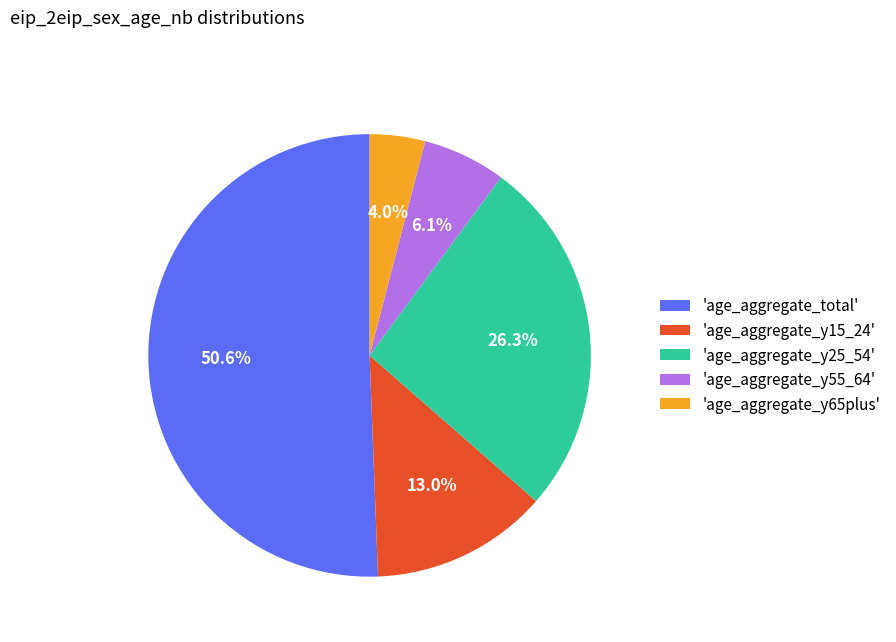

What percentage is NOT represented by 'age_aggregate_y15_24'?

87.0%